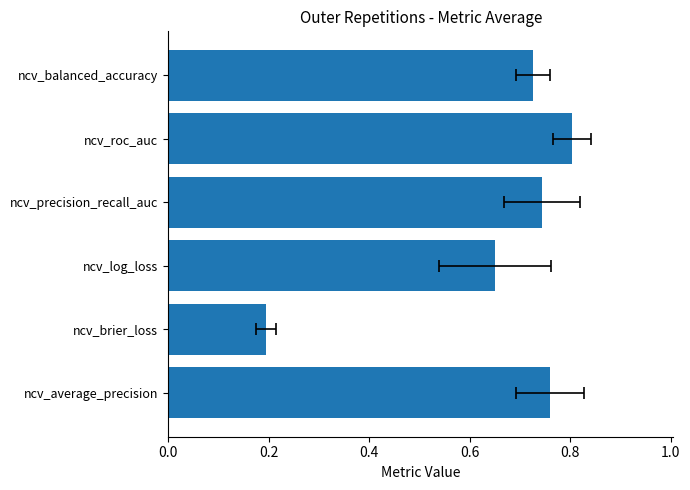

The chart shows a value of 0.7 at ncv_precision_recall_auc. True or false?

True